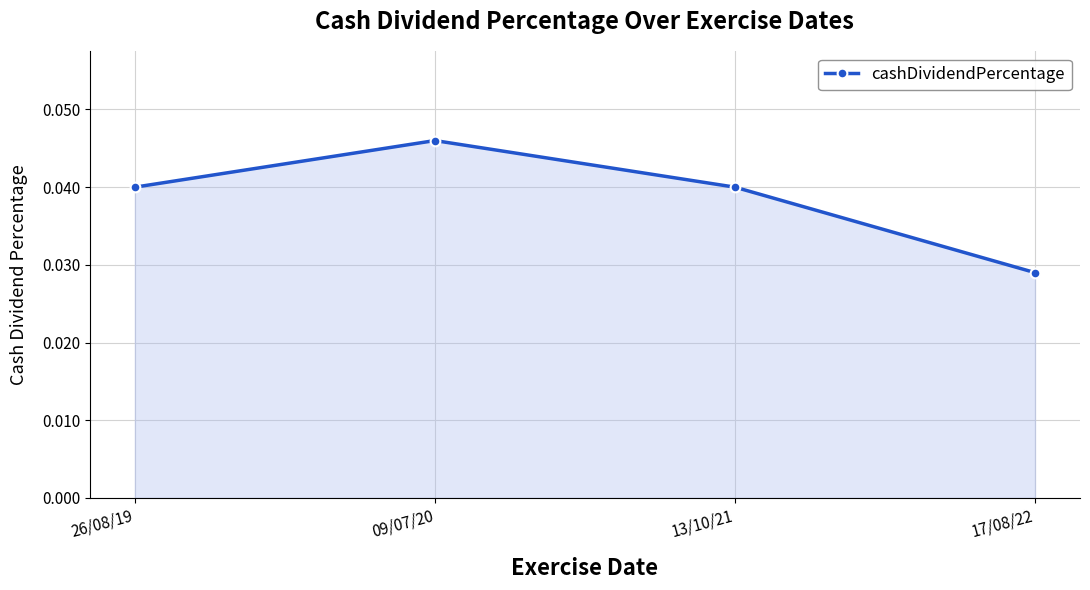

Where is the data nearest to the value 0?

17/08/22